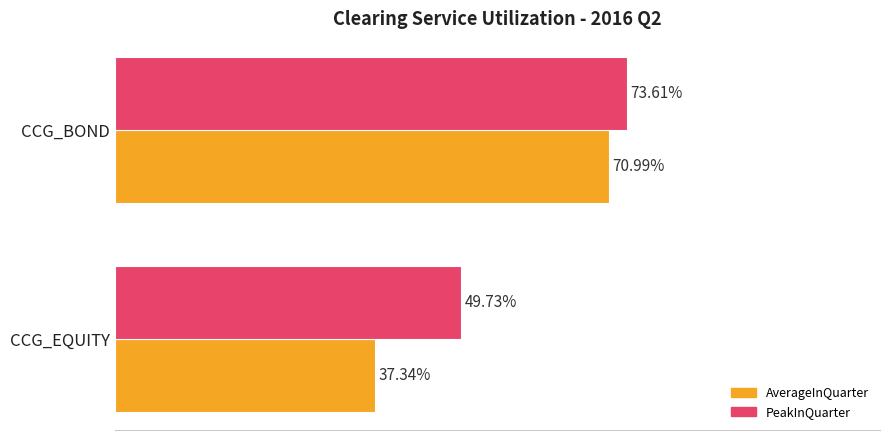

At which category is the sum across all series the highest?

CCG_BOND